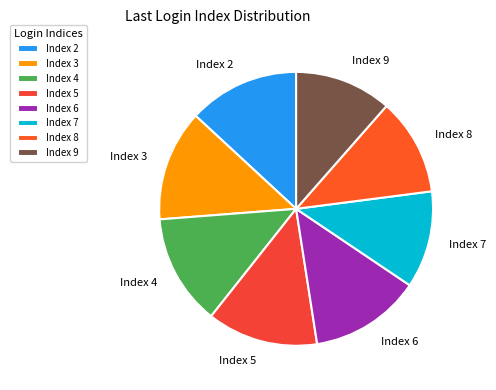

True or false: Index 2 accounts for 2% of the total.

False